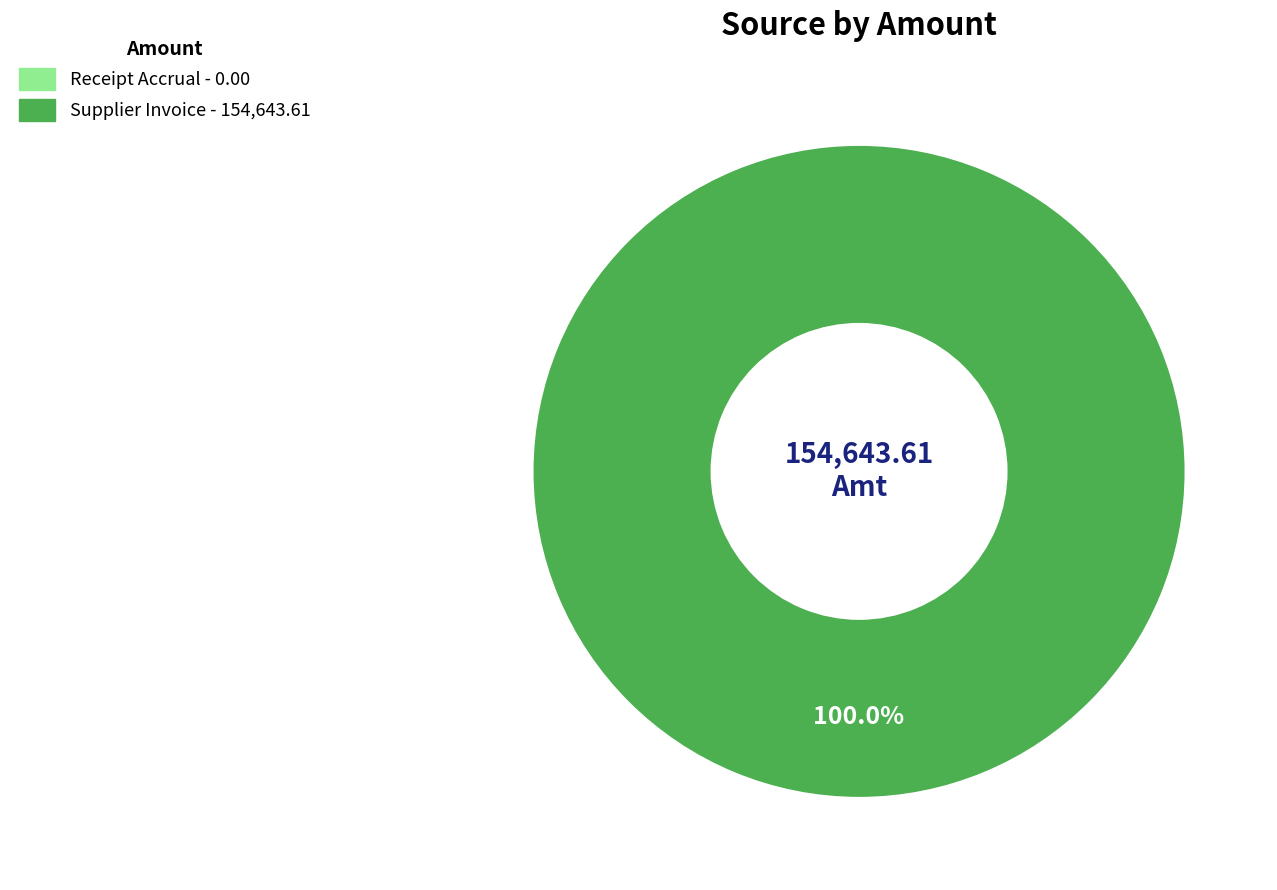

Is there a majority slice in this chart?

Yes